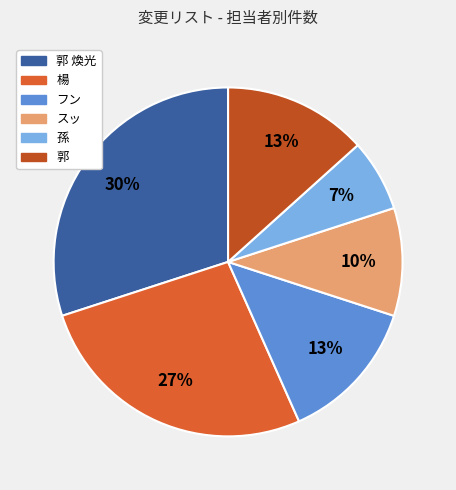

Rank the categories by value from highest to lowest.

郭 煥光, 楊, フン, 郭, スッ, 孫